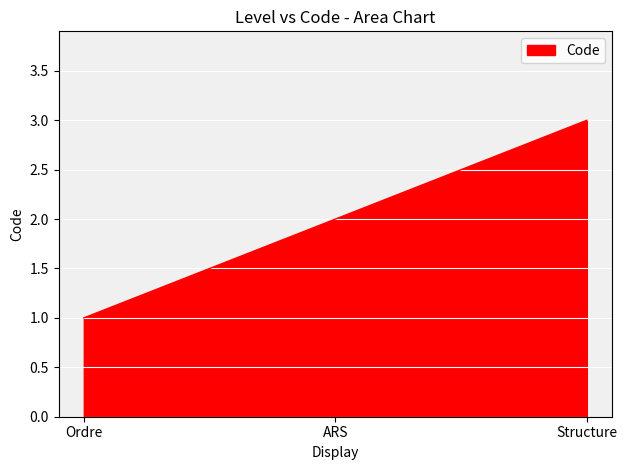

What is the sum of the values at Structure and ARS?

5